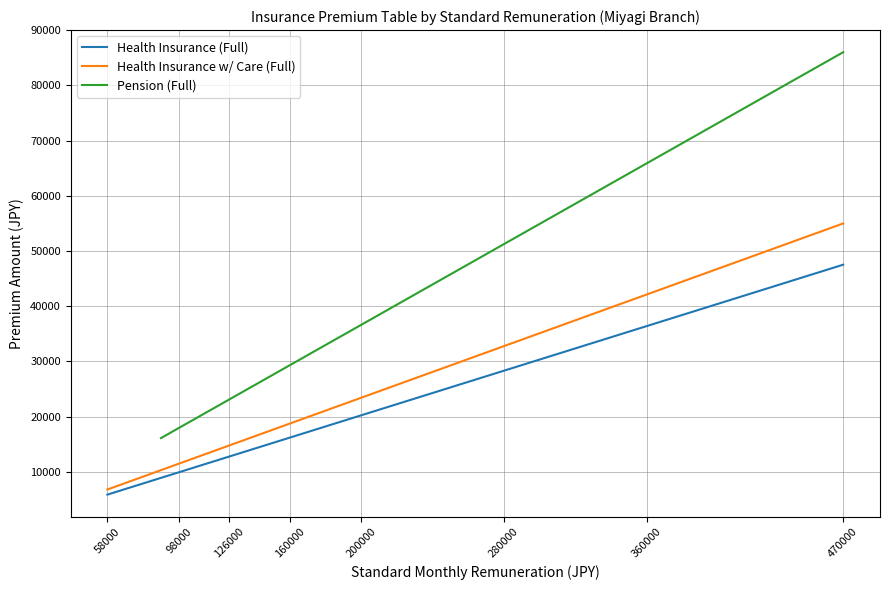

What is the sum of all Health Insurance (Full) values?

626213.4